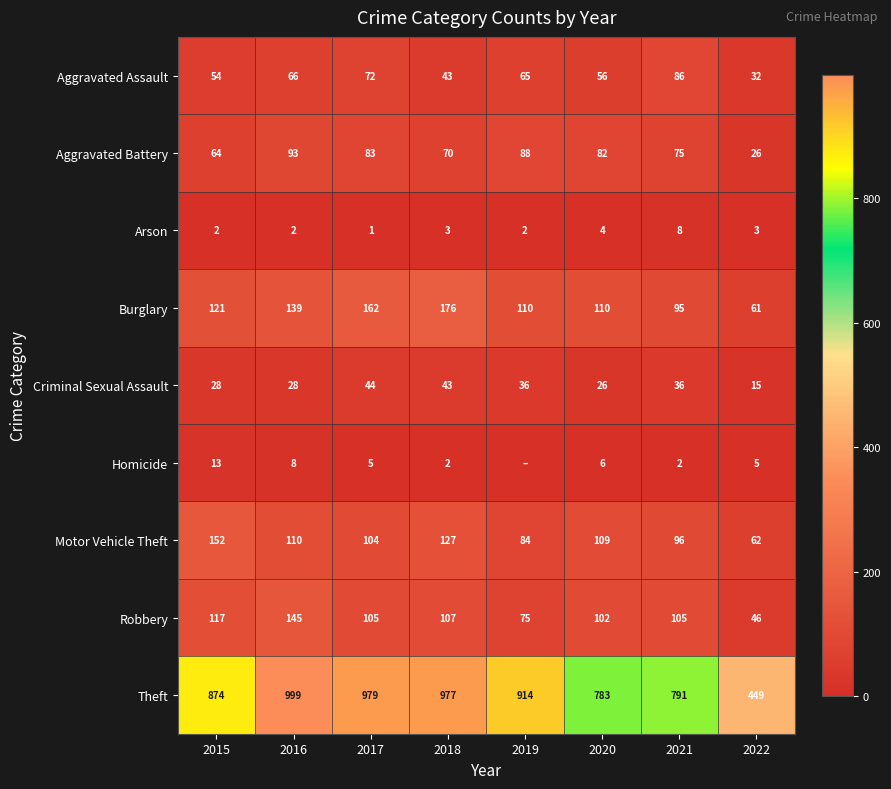

The Homicide series shows 6 at 2020. True or false?

True